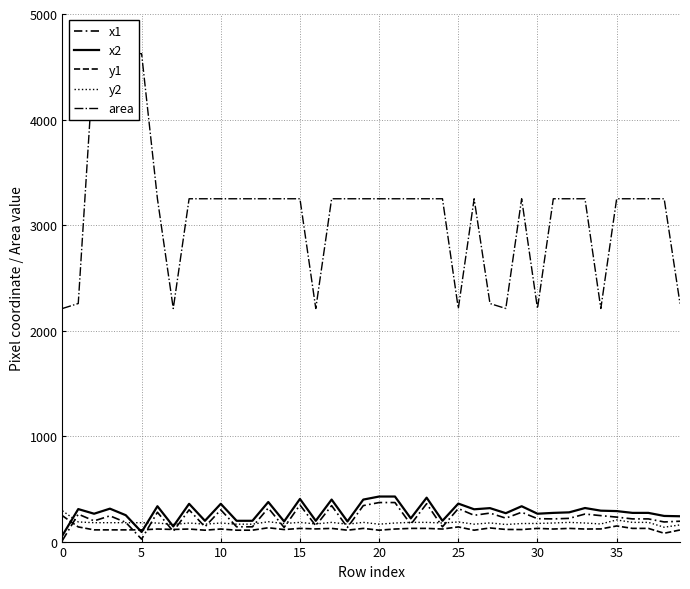

What is the minimum value shown in the chart?

11